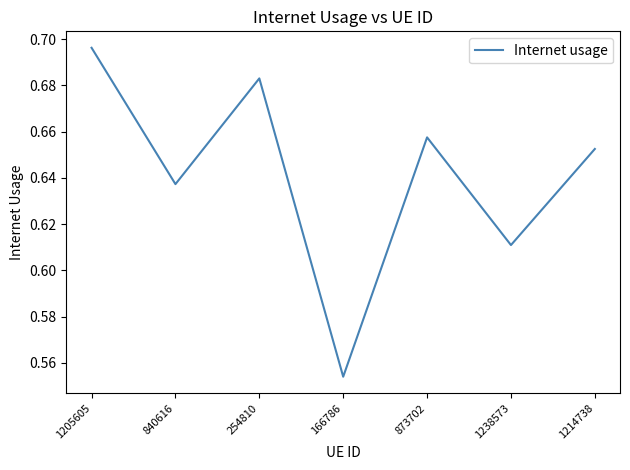

At which category does the data reach its first local peak?

254810